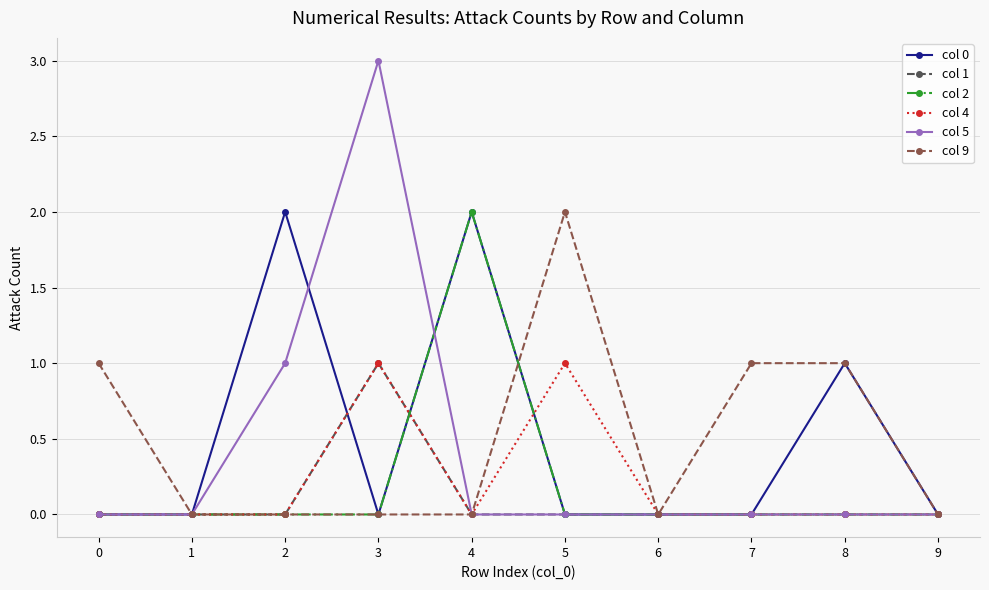

At which category is the sum across all series the highest?

3